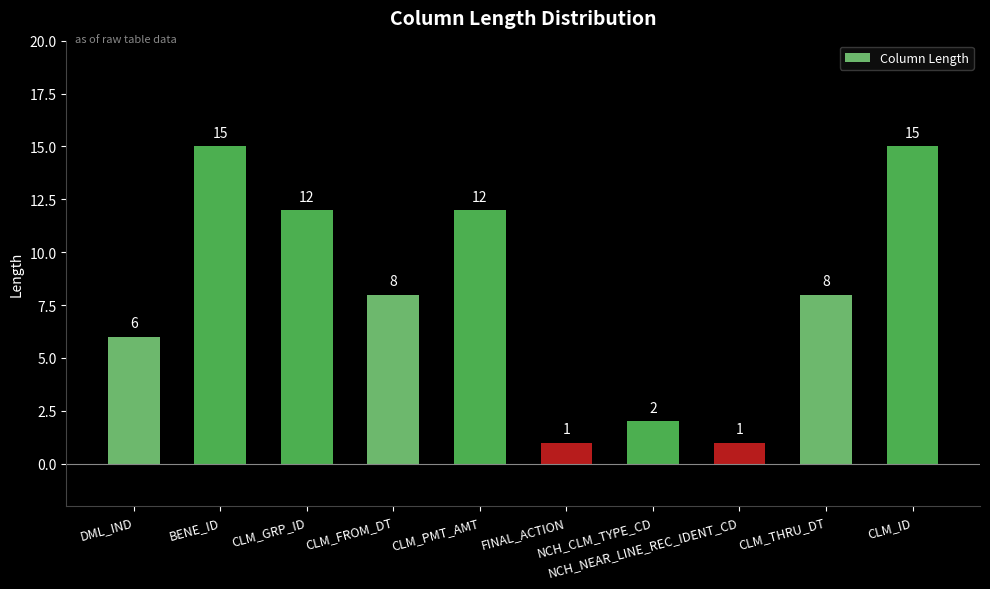

What is the change in value from NCH_NEAR_LINE_REC_IDENT_CD to CLM_ID?

+14